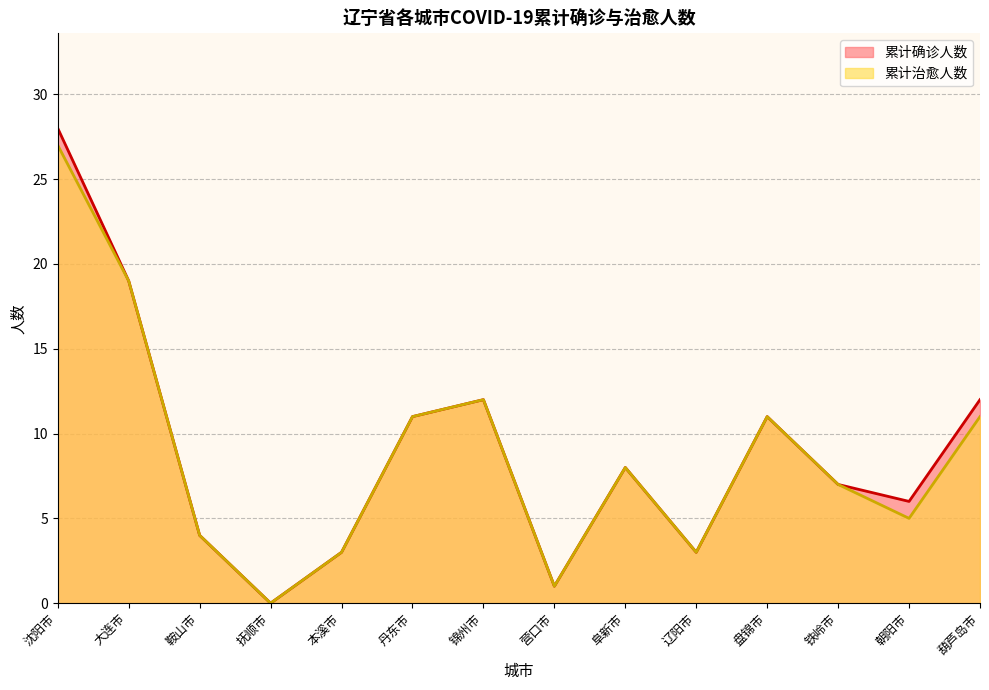

How many data points in 累计治愈人数 are above 8?

6